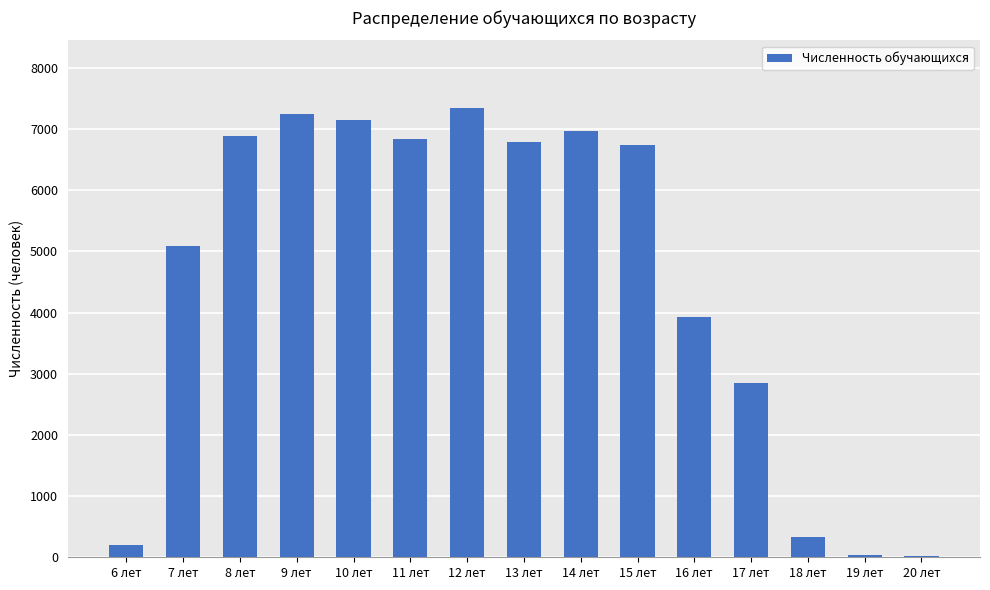

Are the bars horizontal?

No